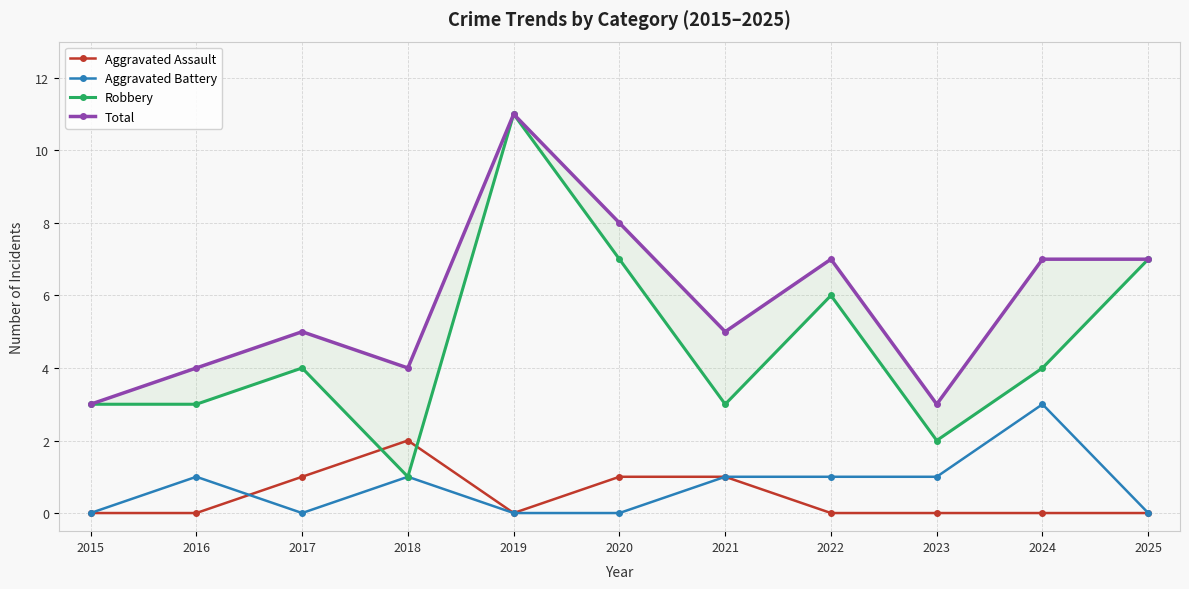

How many intersections are there between Aggravated Battery and Aggravated Assault?

1